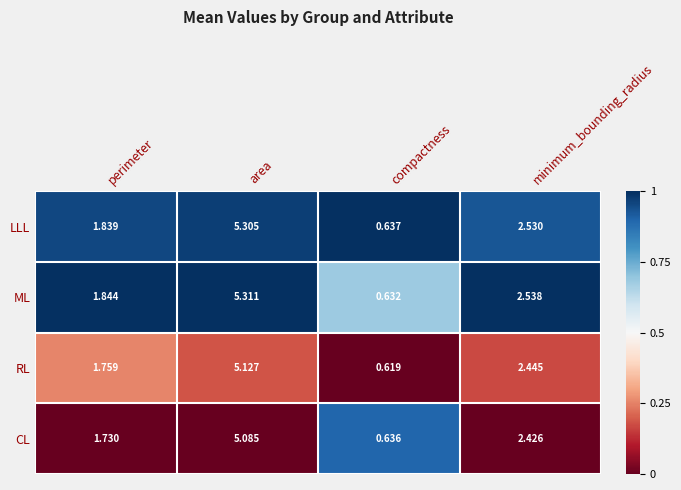

At which category is the sum across all series the highest?

area